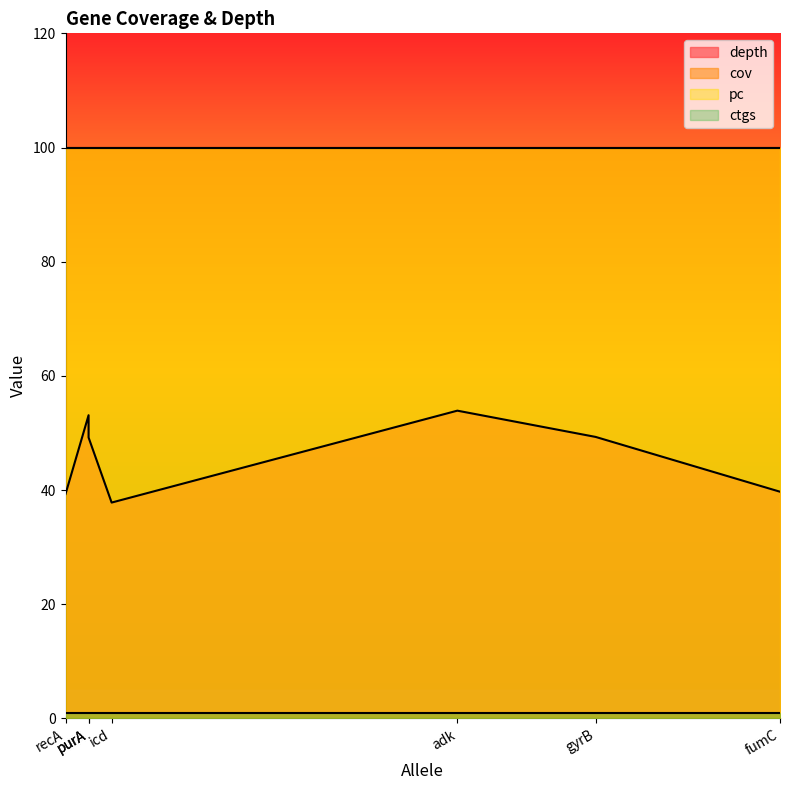

Which series has the largest range (max minus min)?

depth